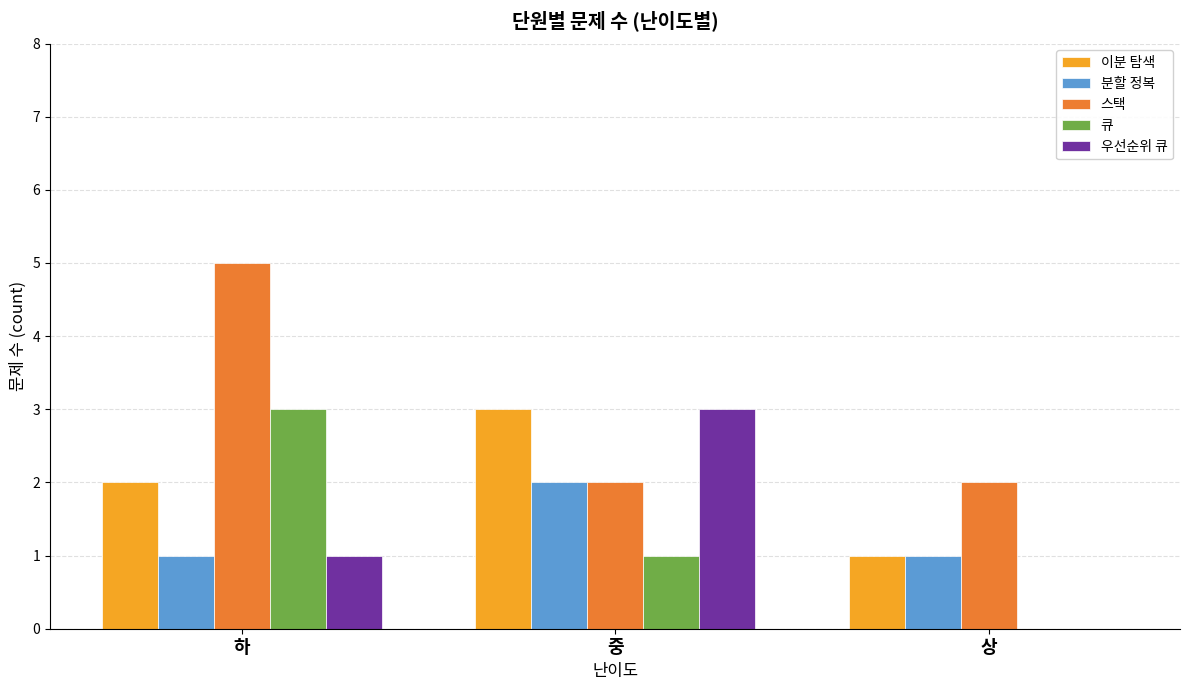

Which series has the largest total across all categories?

스택